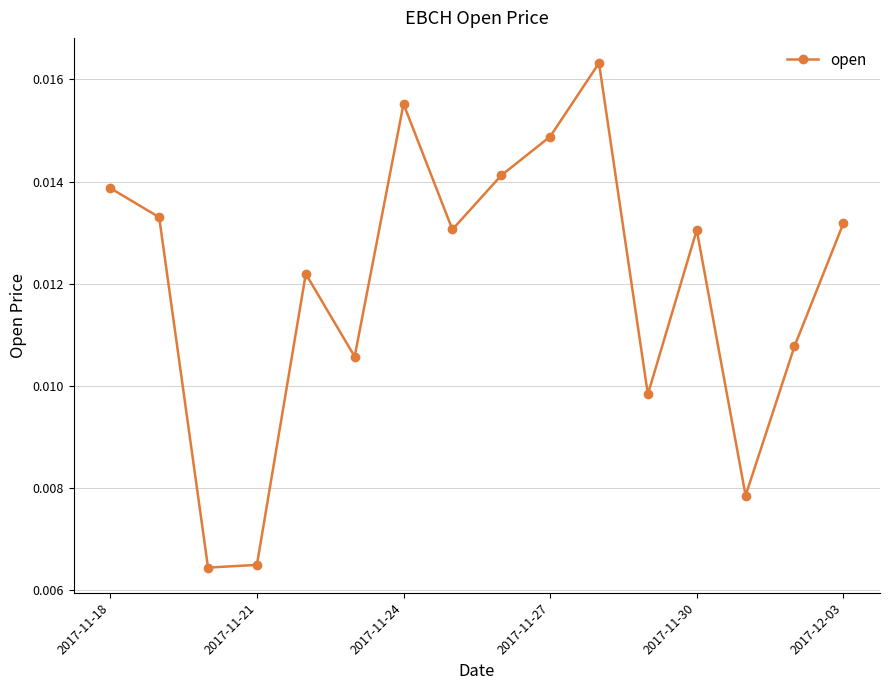

How many values are between 0 and 1?

16